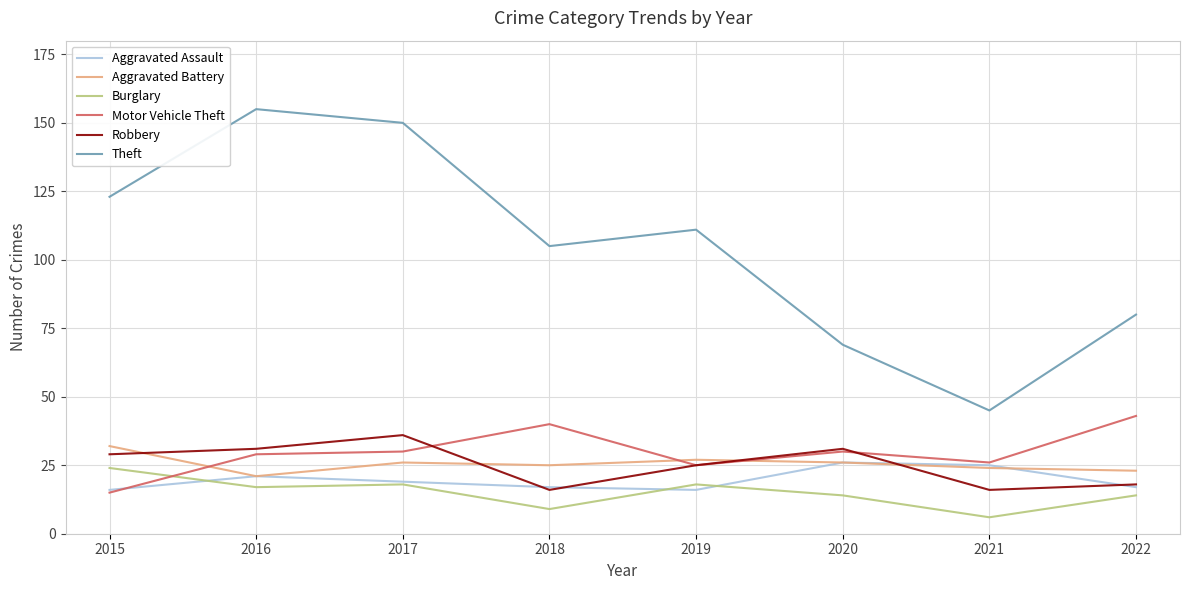

How many series are shown in this chart?

6